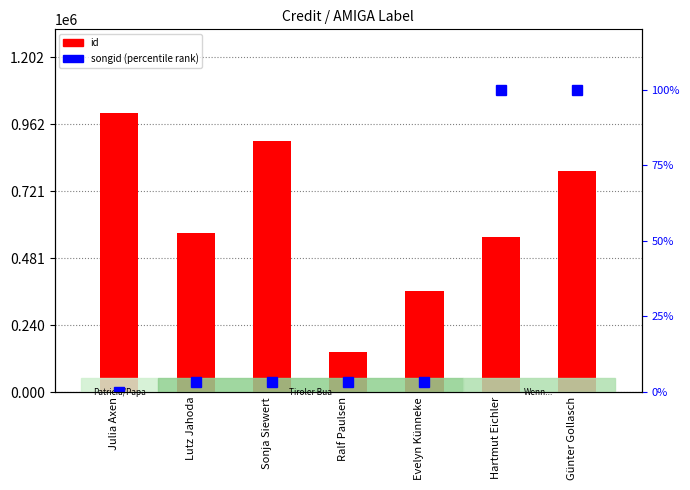

Which series has the largest range (max minus min)?

id